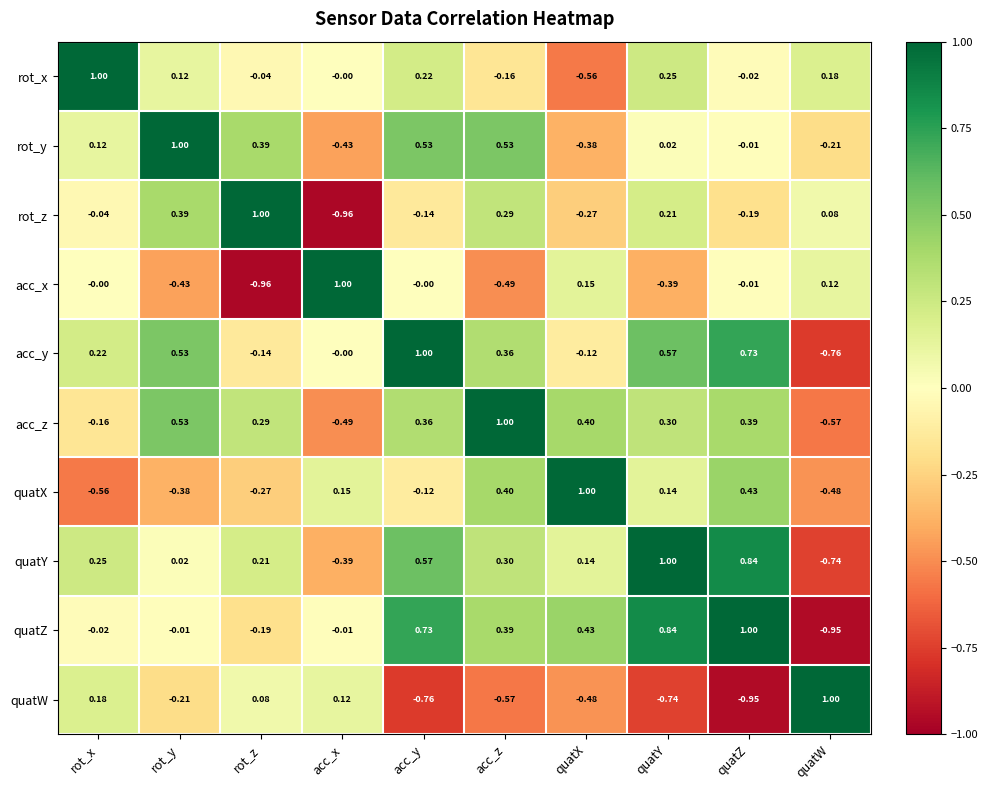

Which series has the largest total across all categories?

acc_y